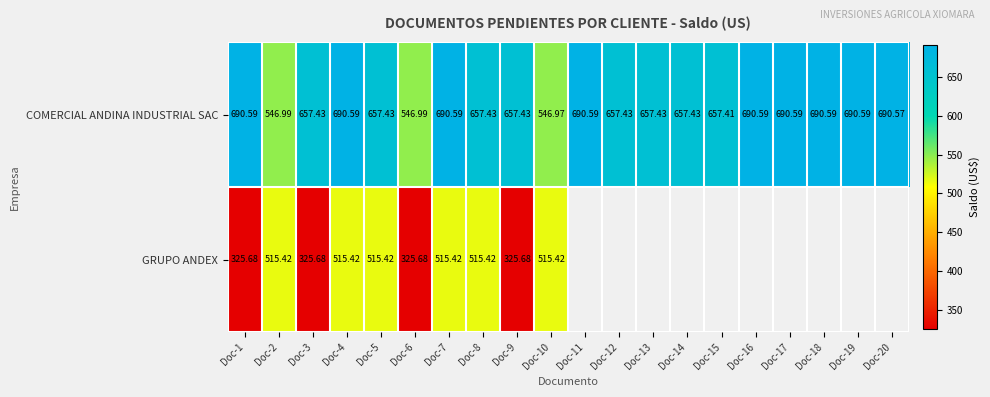

Rank the series at Doc-10 from highest to lowest value.

COMERCIAL ANDINA INDUSTRIAL SAC, GRUPO ANDEX